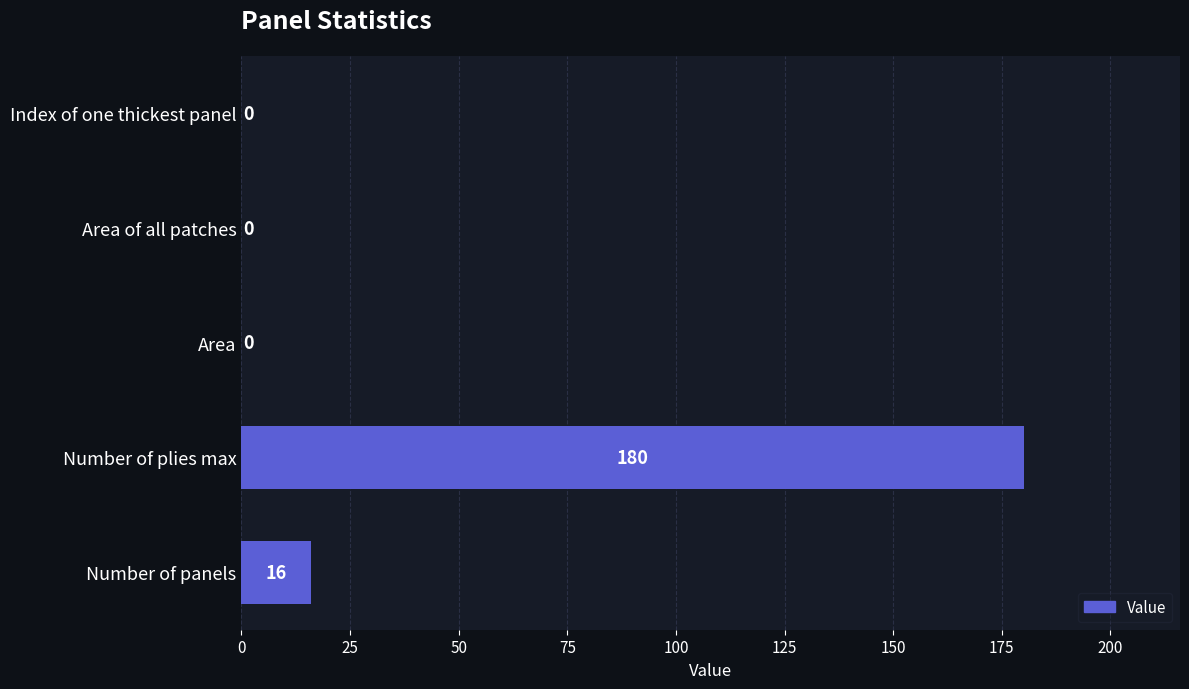

Is it true that the value at Number of plies max is 180?

True